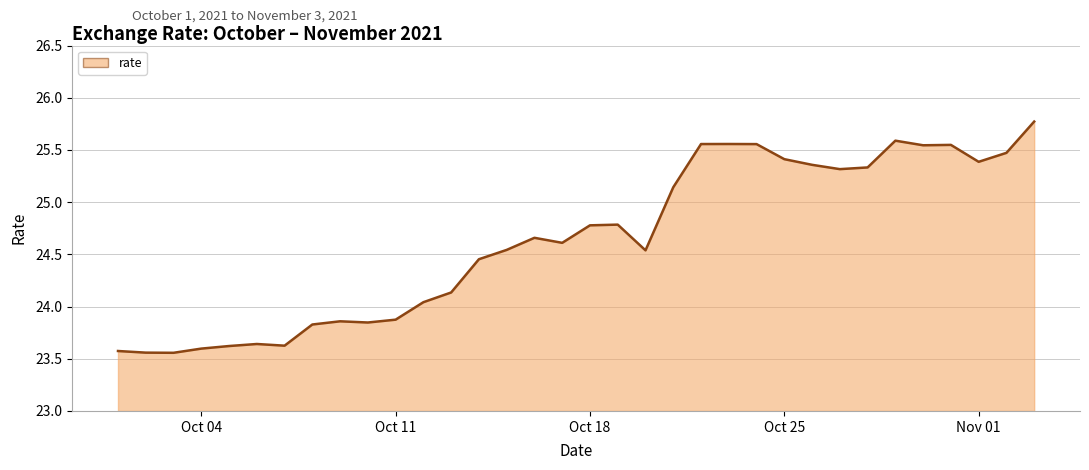

What is the maximum value shown in the chart?

25.8